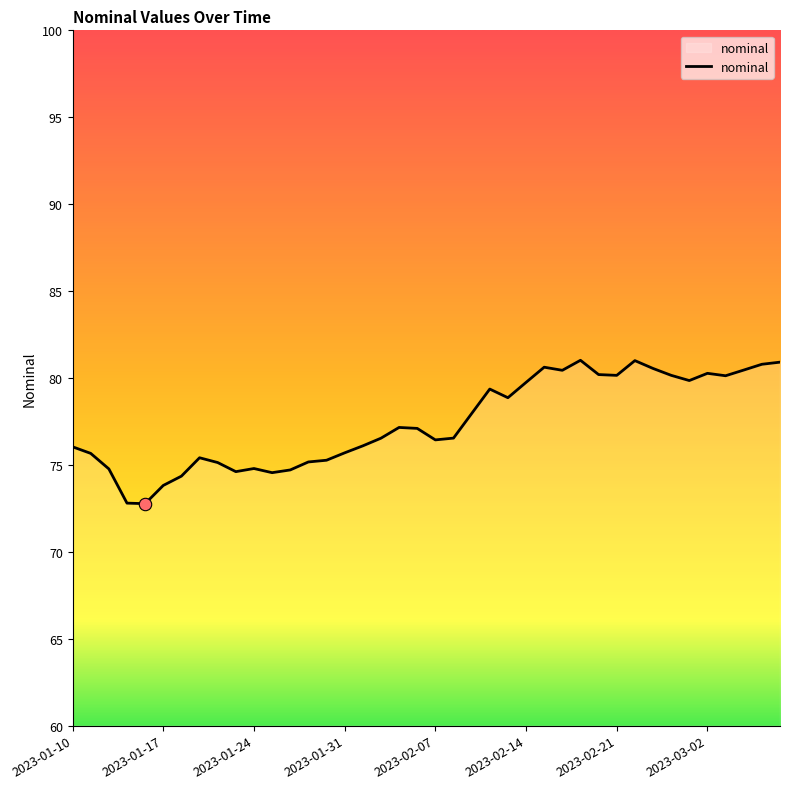

What is the minimum value shown in the chart?

72.8